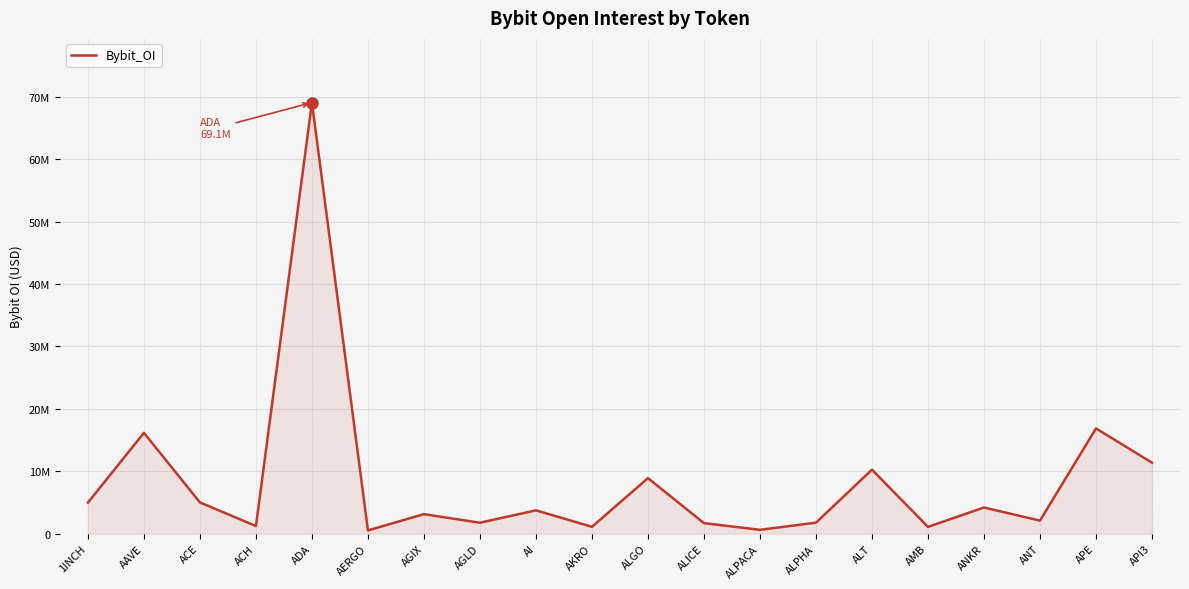

Reading left to right, transcribe all the data shown in this chart.

4982848	16165473	5018606	1234906	69059131	532640	3141263	1763364	3748530	1111250	8909268	1697567	628710	1776661	10263110	1099090	4200459	2107213	16867494	11379640